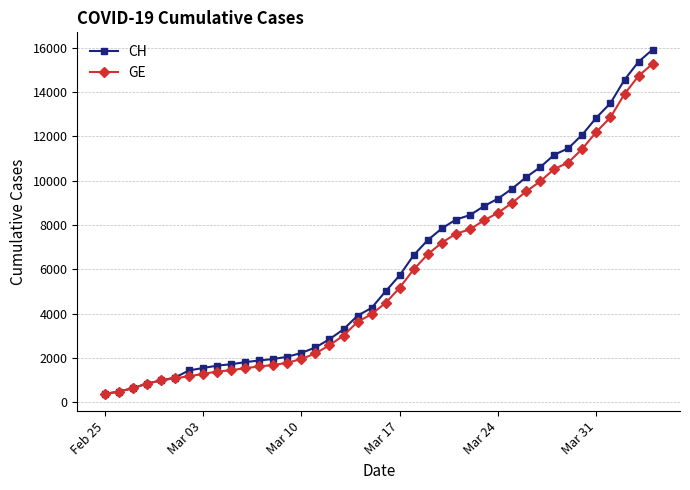

Which series has the largest range (max minus min)?

CH